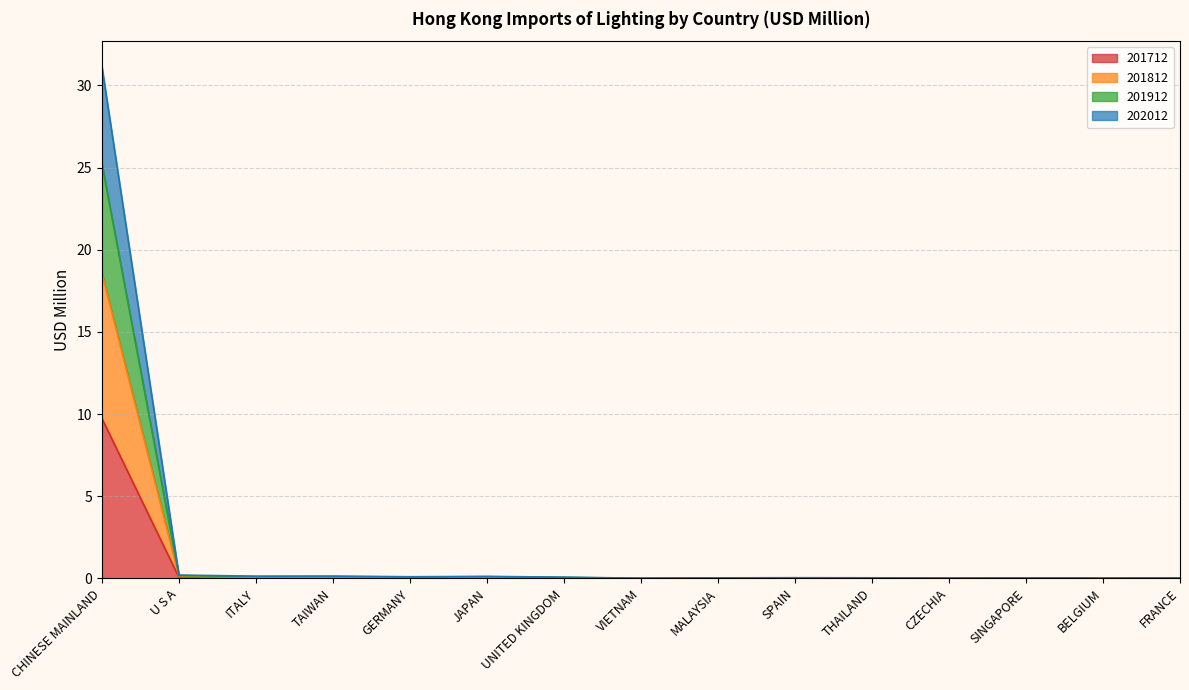

How many lines are shown in the chart?

4